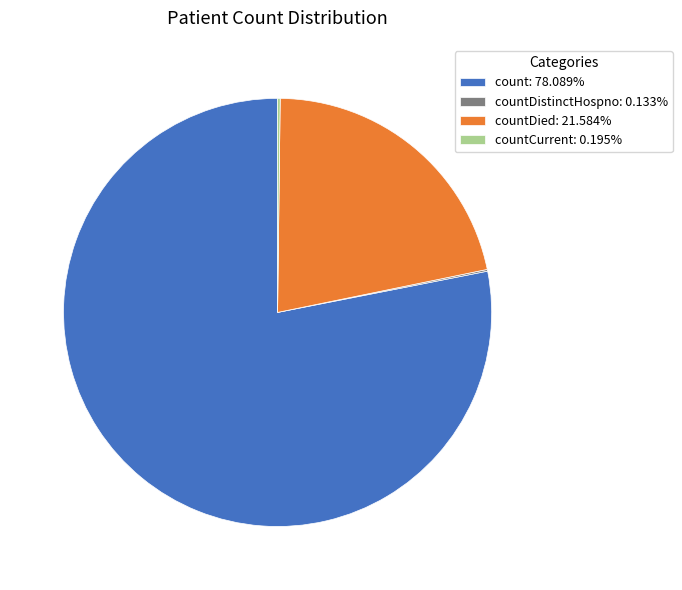

Does countDied: 21.584% represent more than half of the total?

No